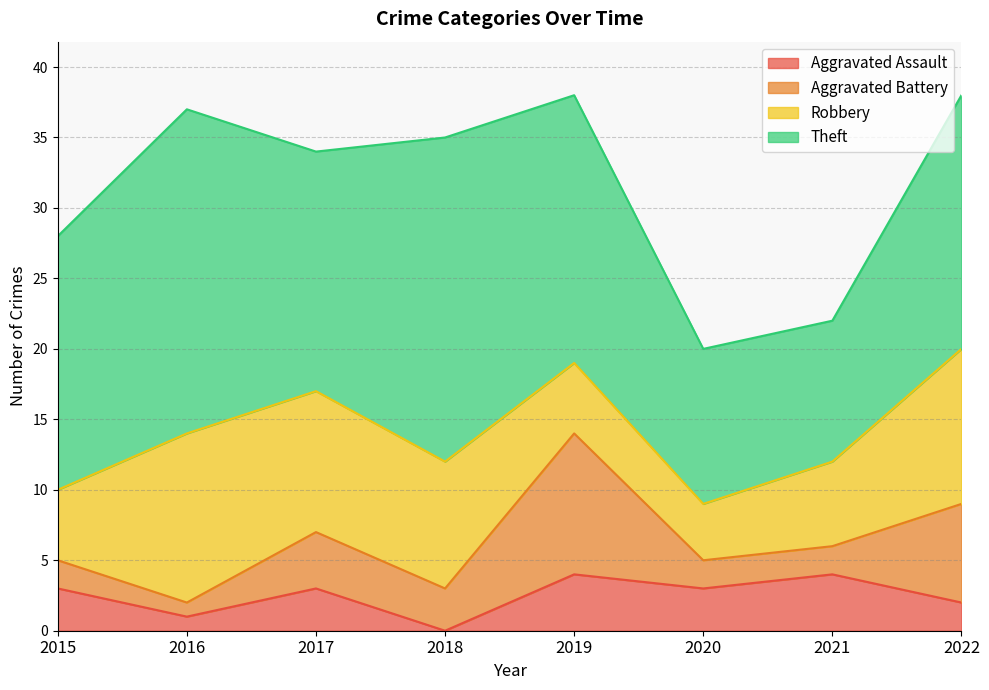

Rank the categories by Aggravated Assault value from highest to lowest.

2019, 2021, 2015, 2017, 2020, 2022, 2016, 2018